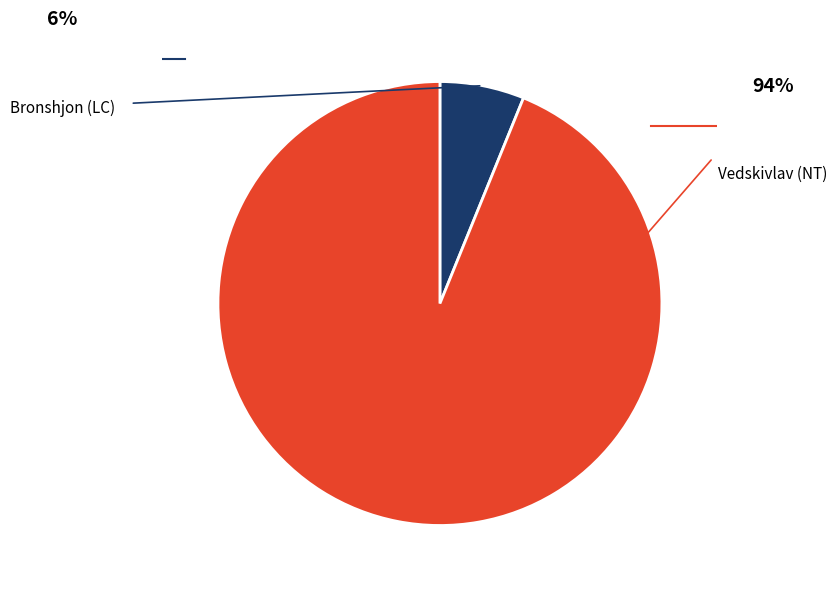

Which slice represents more than half of the pie?

Vedskivlav (NT)